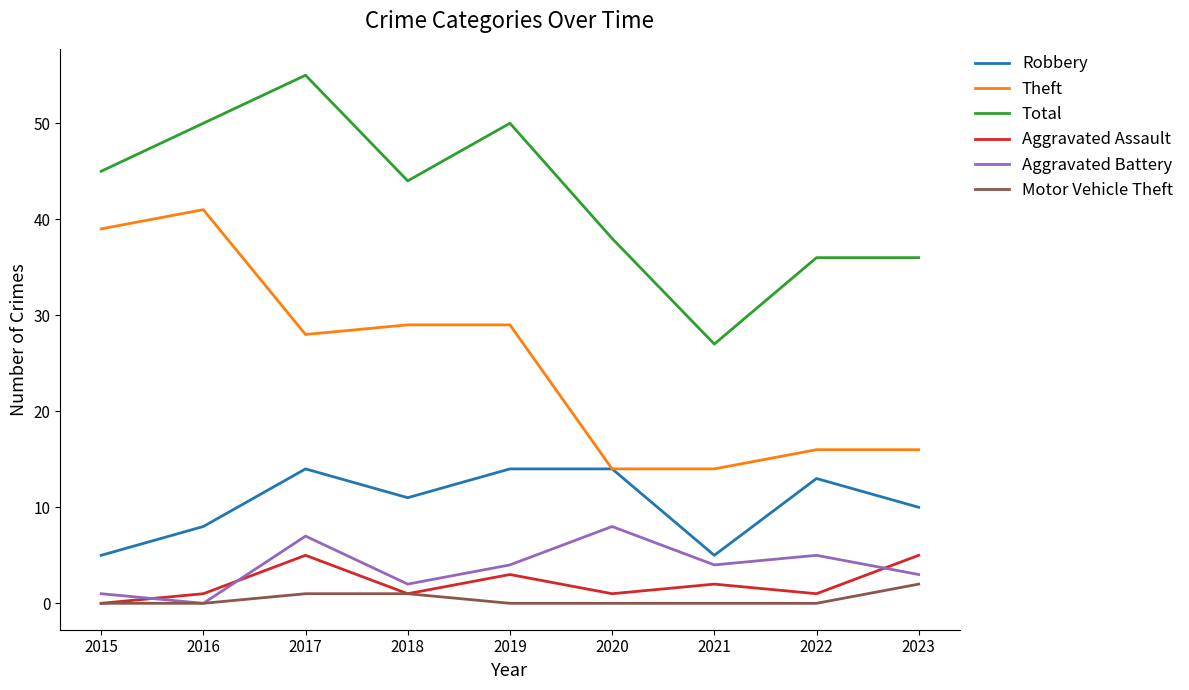

Where is the first local minimum for Robbery?

2018